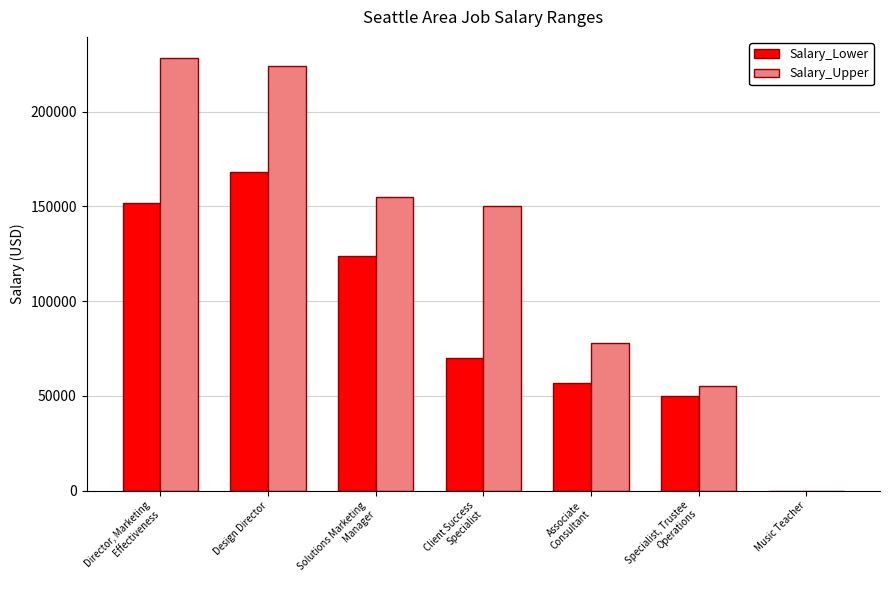

Between Design Director and Music Teacher, which series saw the biggest shift?

Salary_Upper